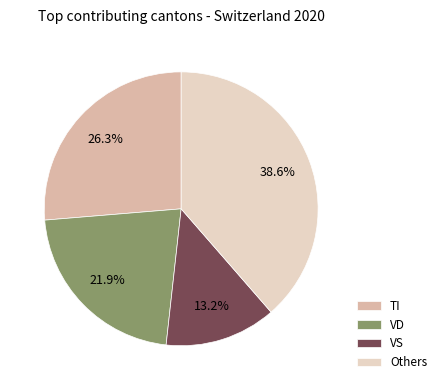

Is there a majority slice in this chart?

No